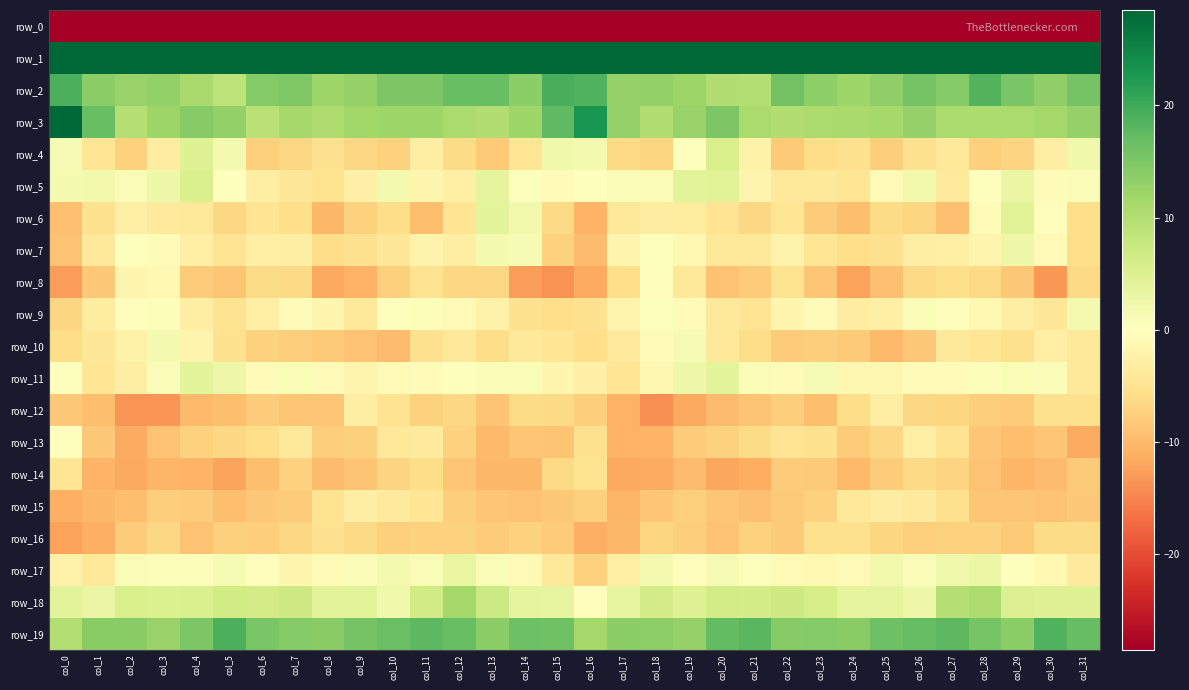

What is the approximate value of row_8 at col_9?

-10.7